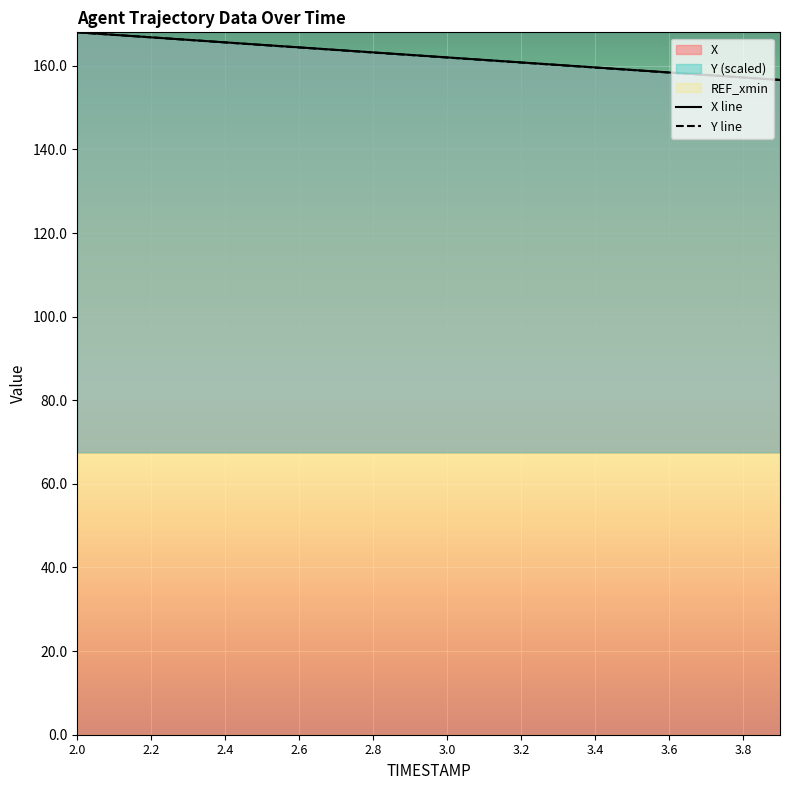

What is the value of the X line point at the 20th from the left?

156.6